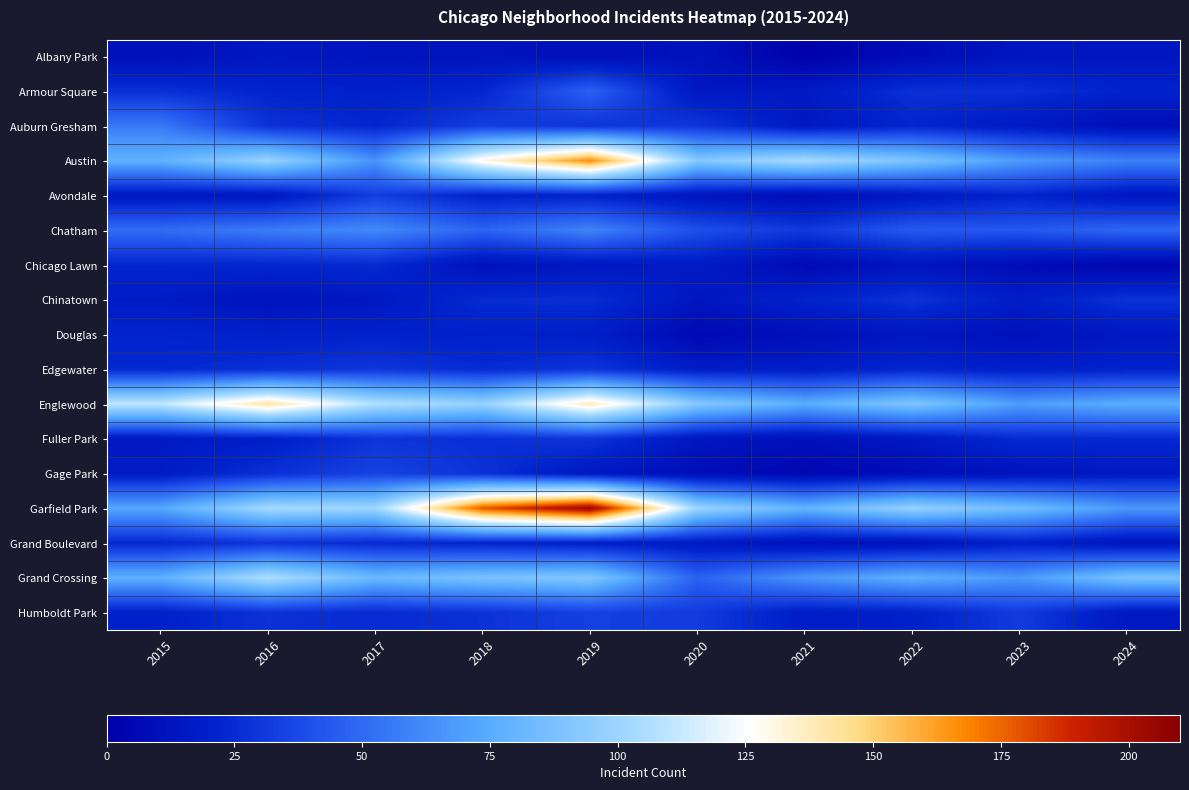

At how many categories does at least one series exceed 10?

10